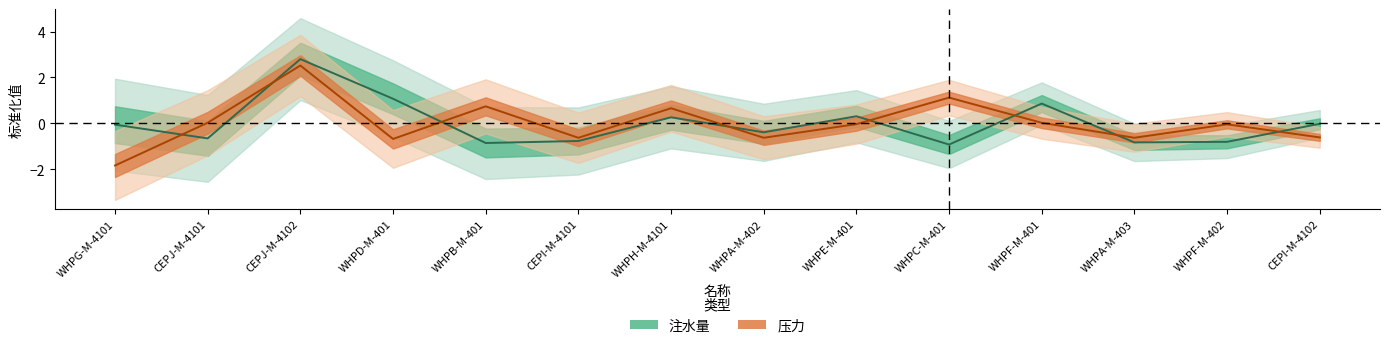

Where is the first local minimum for 压力?

WHPD-M-401